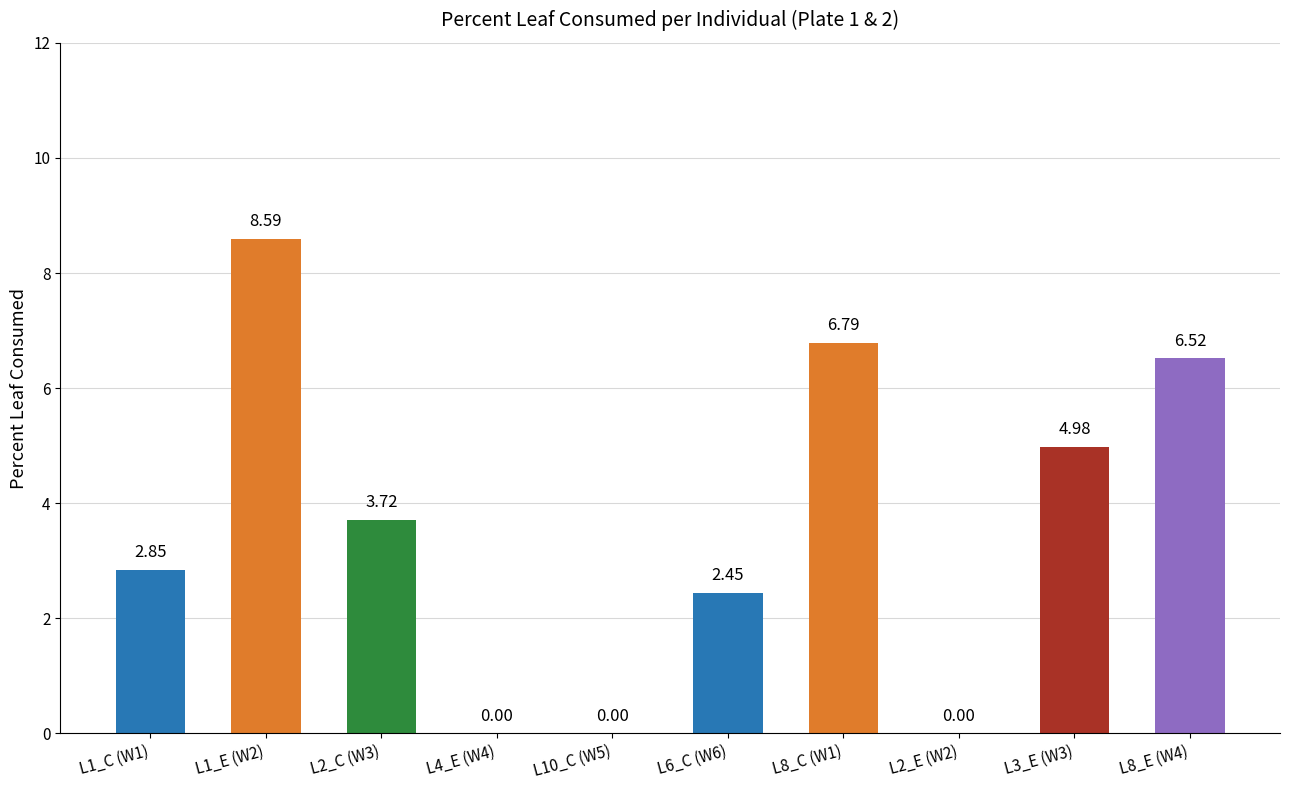

Between L2_E (W2) and L3_E (W3), which is larger?

L3_E (W3)